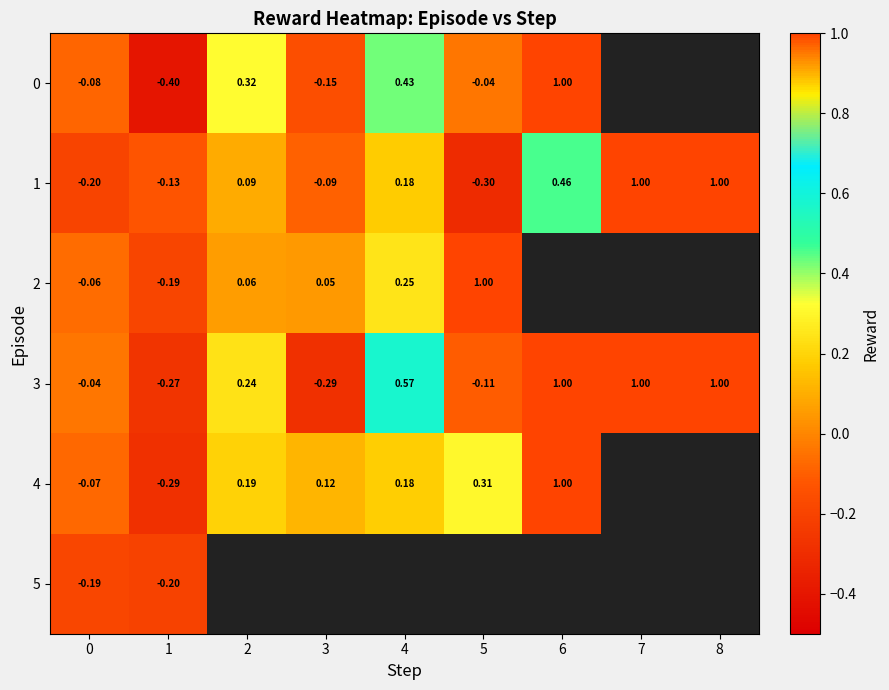

Rank the series at 3 from lowest to highest value.

3, 0, 1, 2, 4, 5